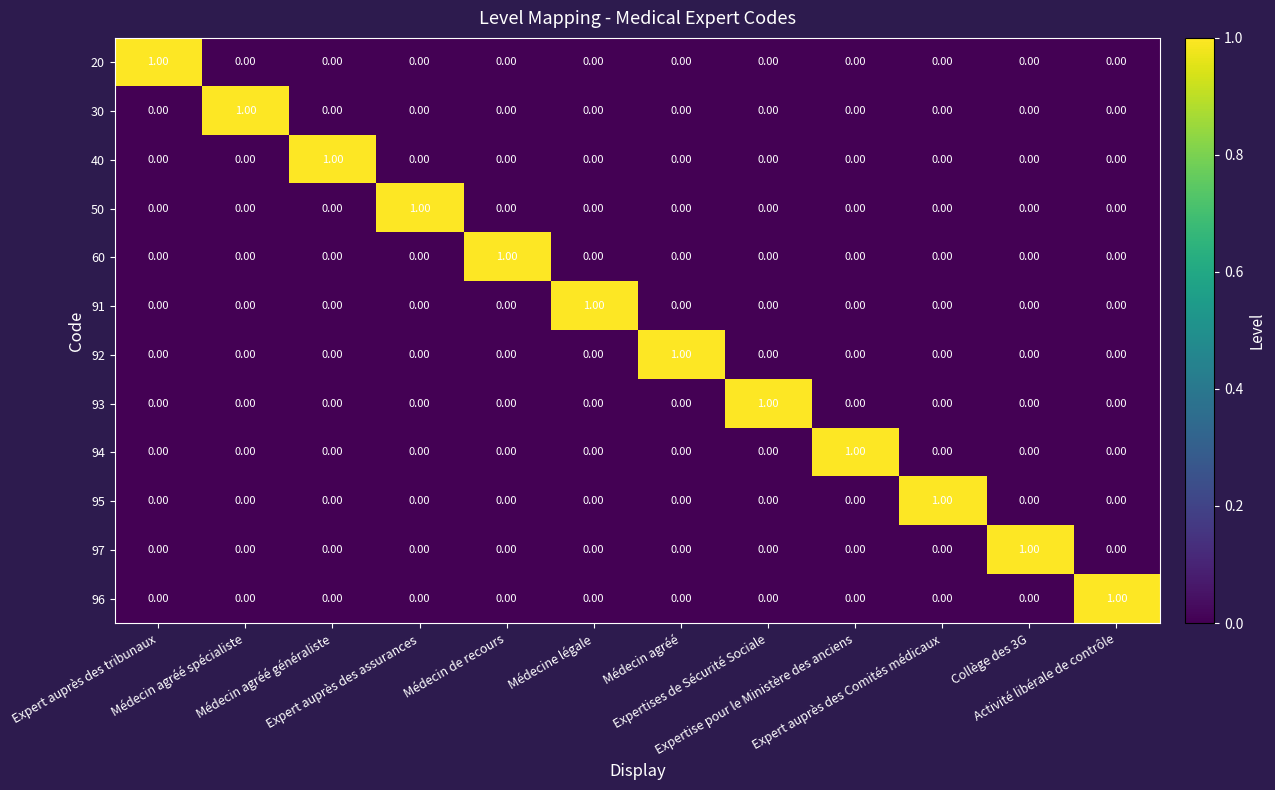

At how many categories does at least one series exceed 0?

12